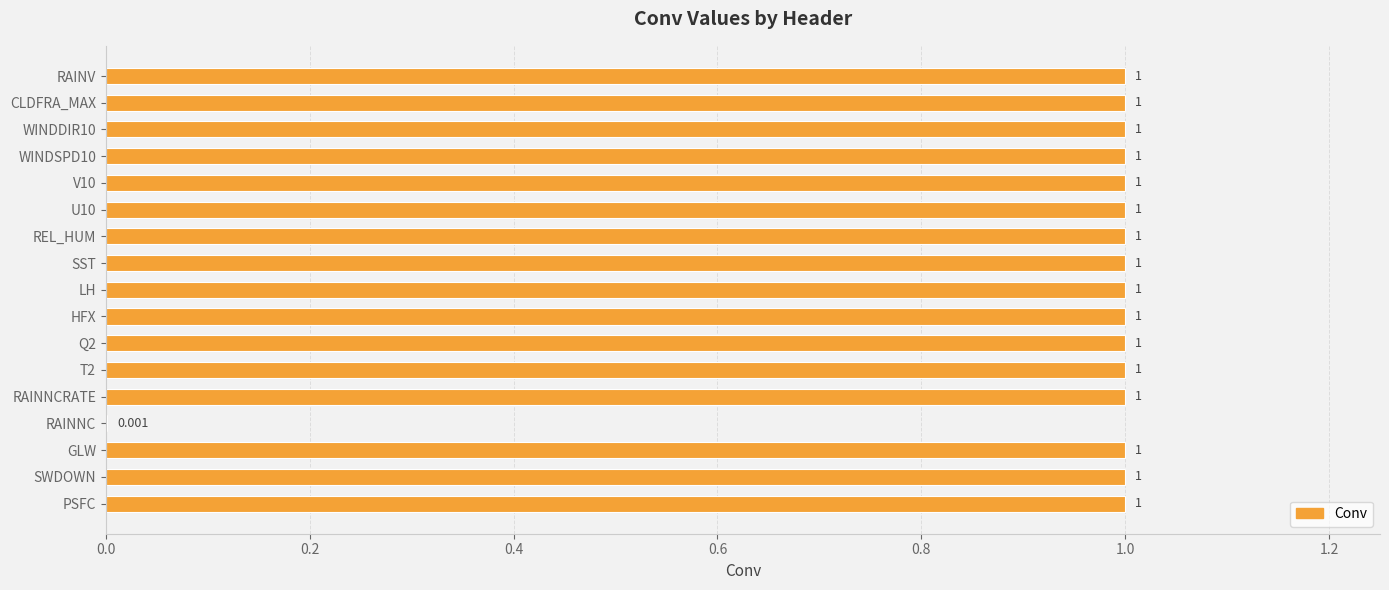

At which label is the value closest to 0?

RAINNC